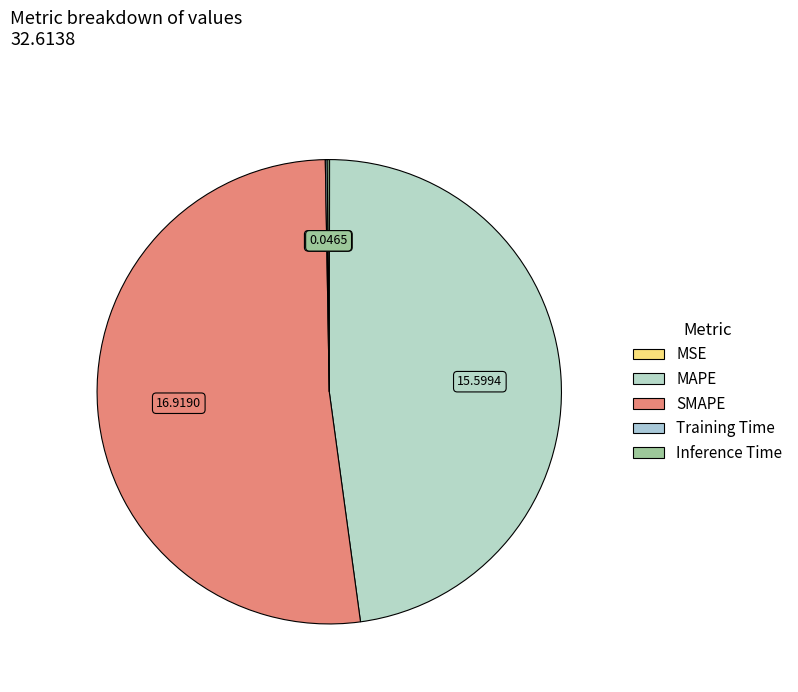

The SMAPE slice represents 38% of the pie. True or false?

False